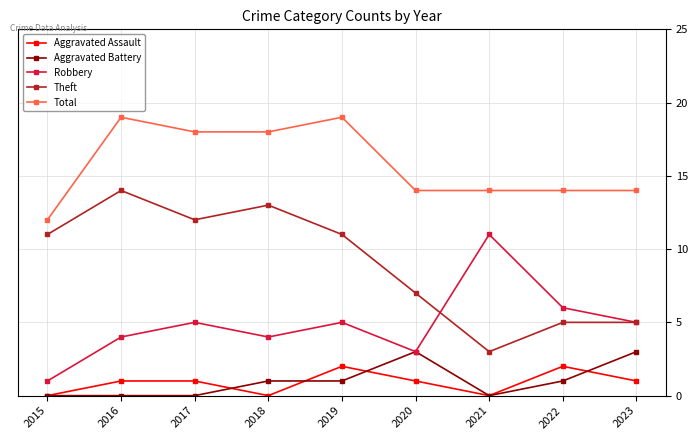

How many series are shown in this chart?

5